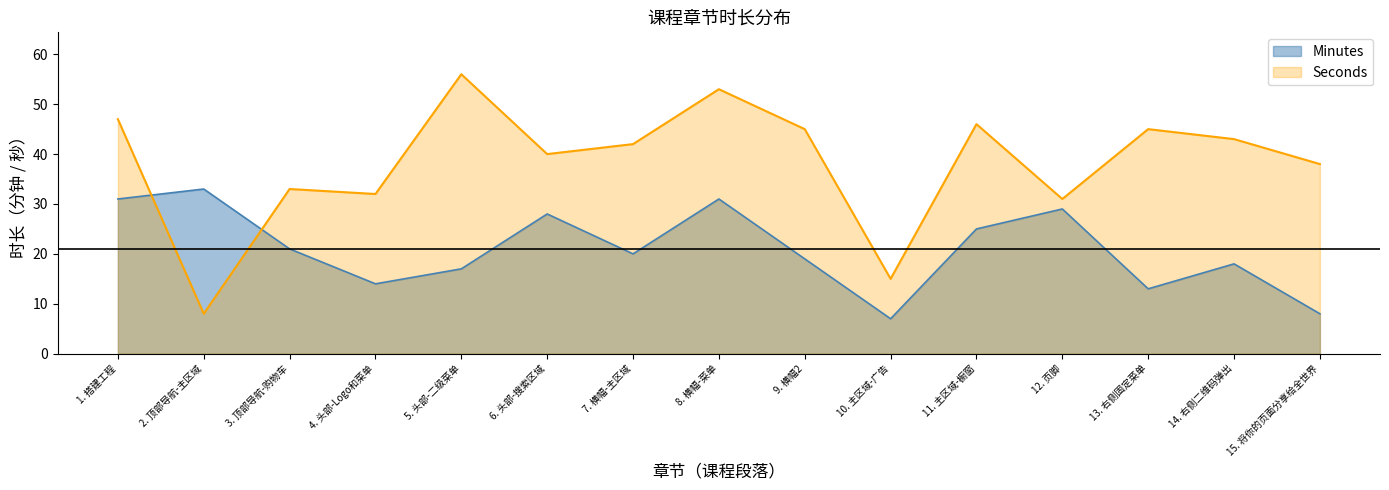

Where is the first local minimum for Minutes?

4. 头部-Logo和菜单